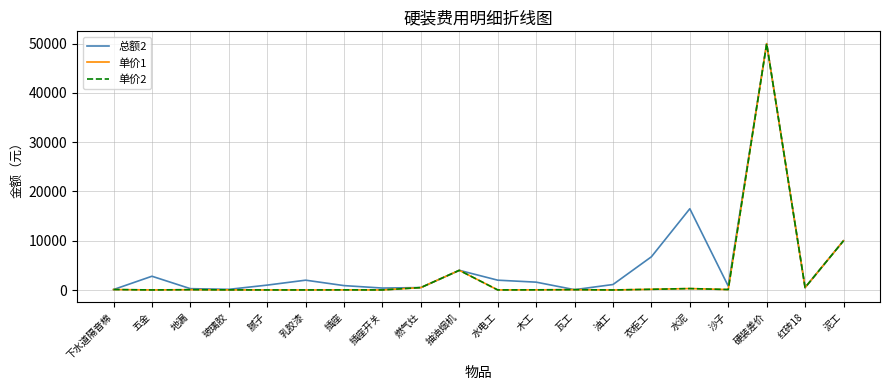

What is the minimum value for 单价2?

14